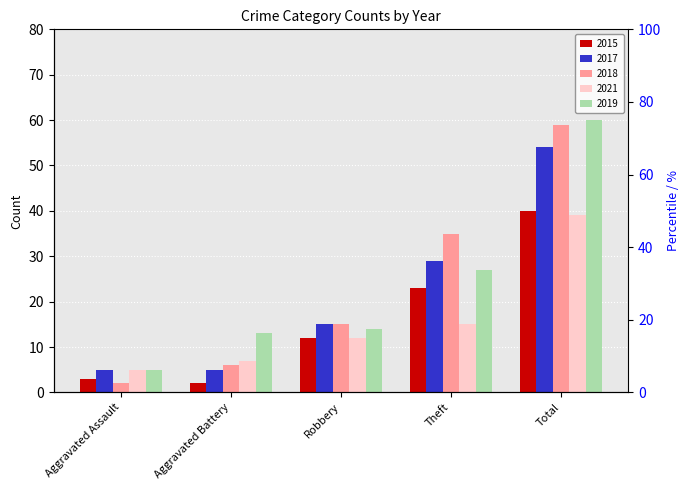

Between Aggravated Assault and Theft, which series saw the biggest shift?

2018